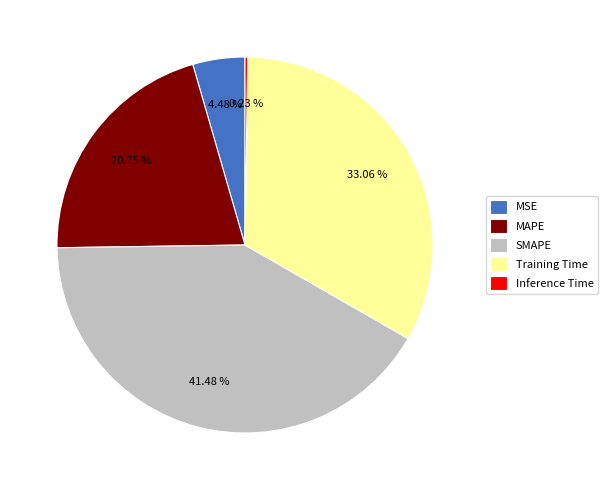

Which slice is the largest?

SMAPE